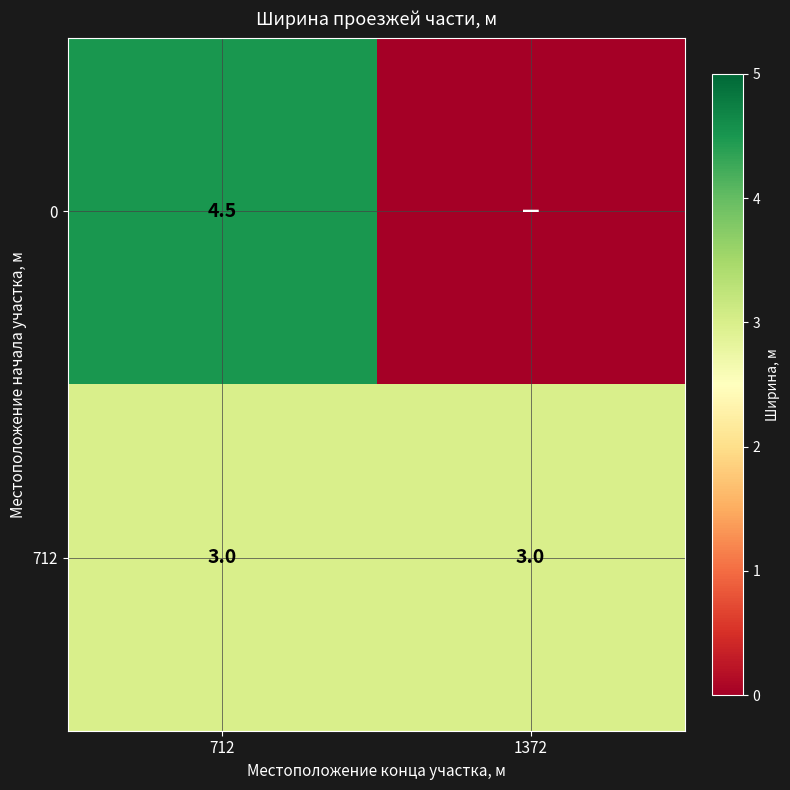

What is the approximate value of 712 at 1372?

3.0